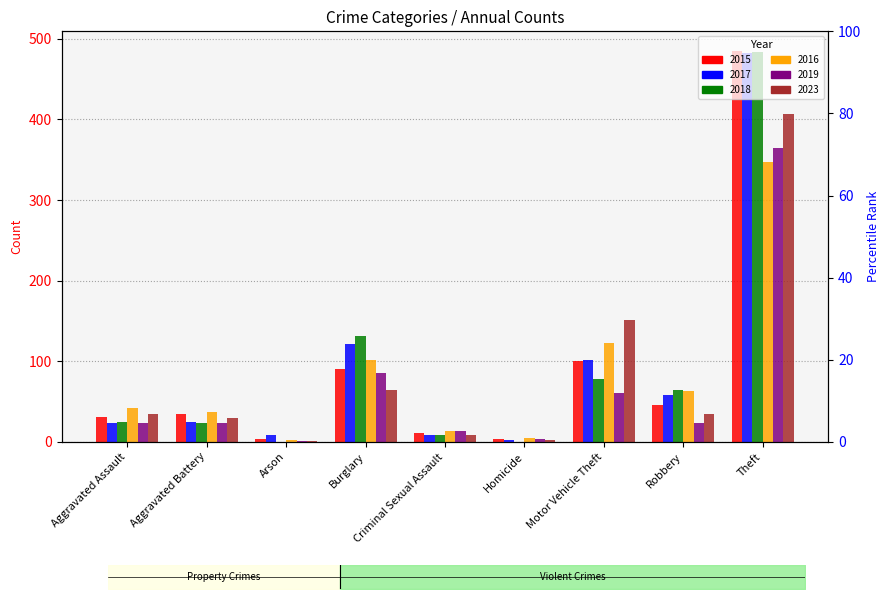

The 2017 series shows 3 at Criminal Sexual Assault. True or false?

False